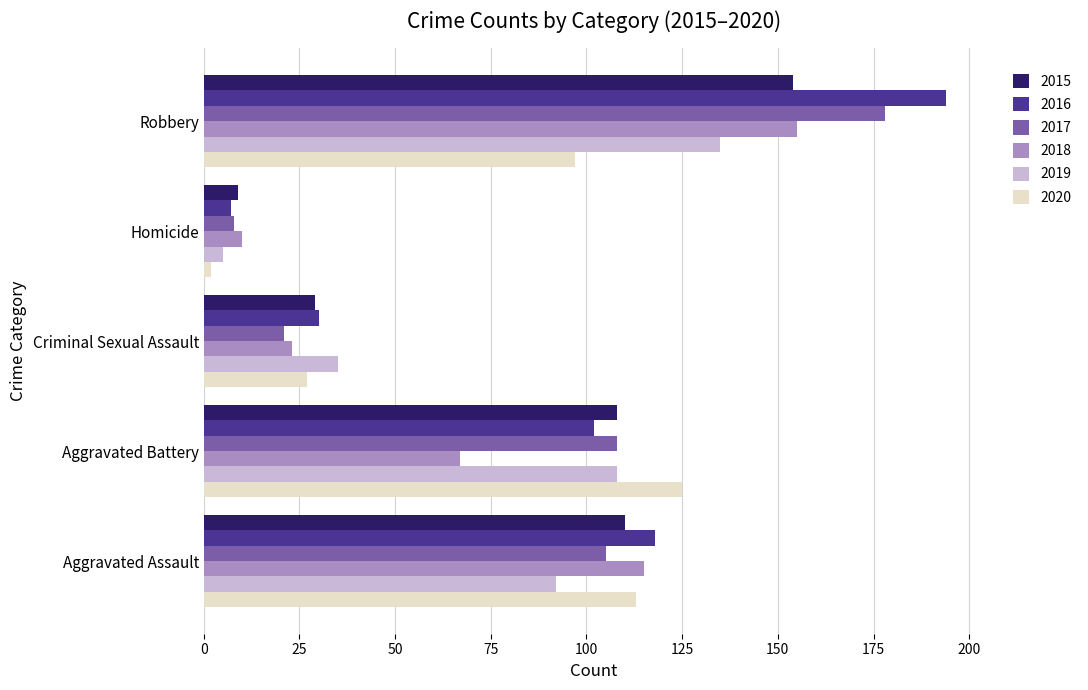

The value of 2015 at Criminal Sexual Assault is 29. True or false?

True